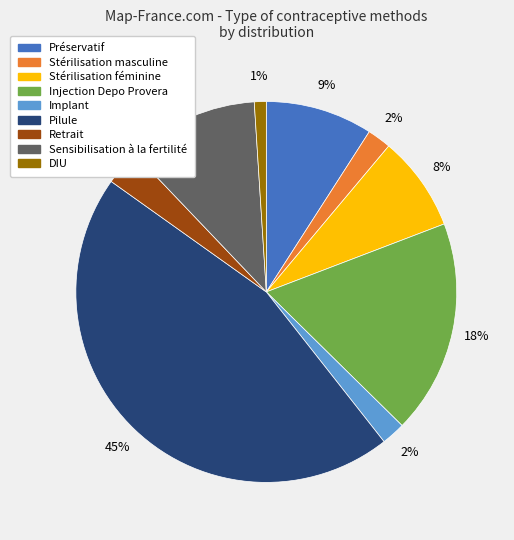

To the nearest percent, what portion does Injection Depo Provera represent?

18%